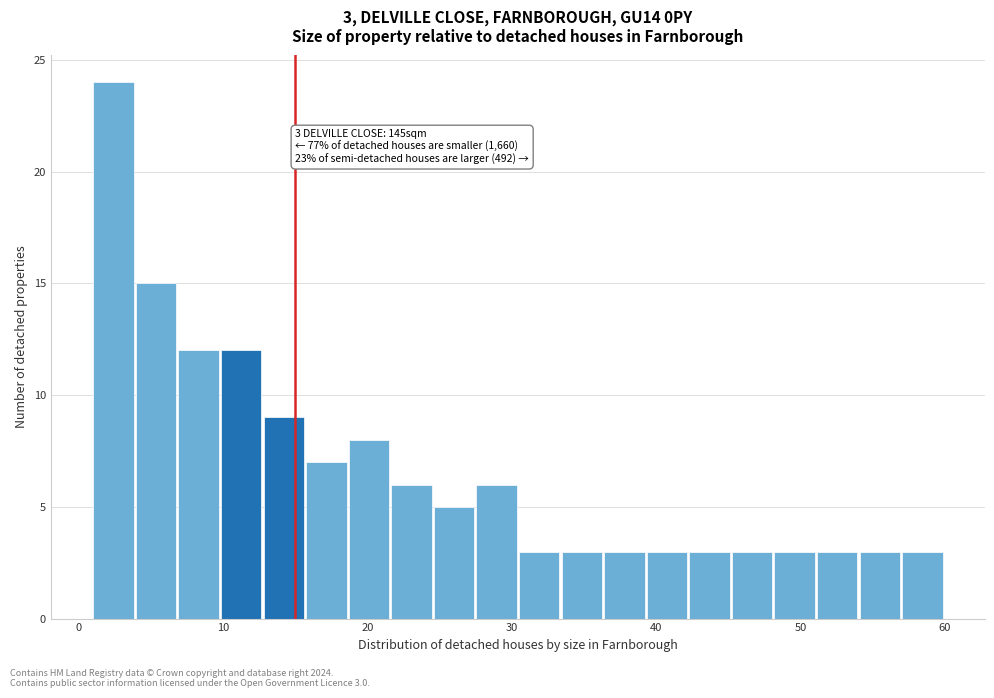

Read against the x-axis, roughly where is the centre of the tallest bar?

2